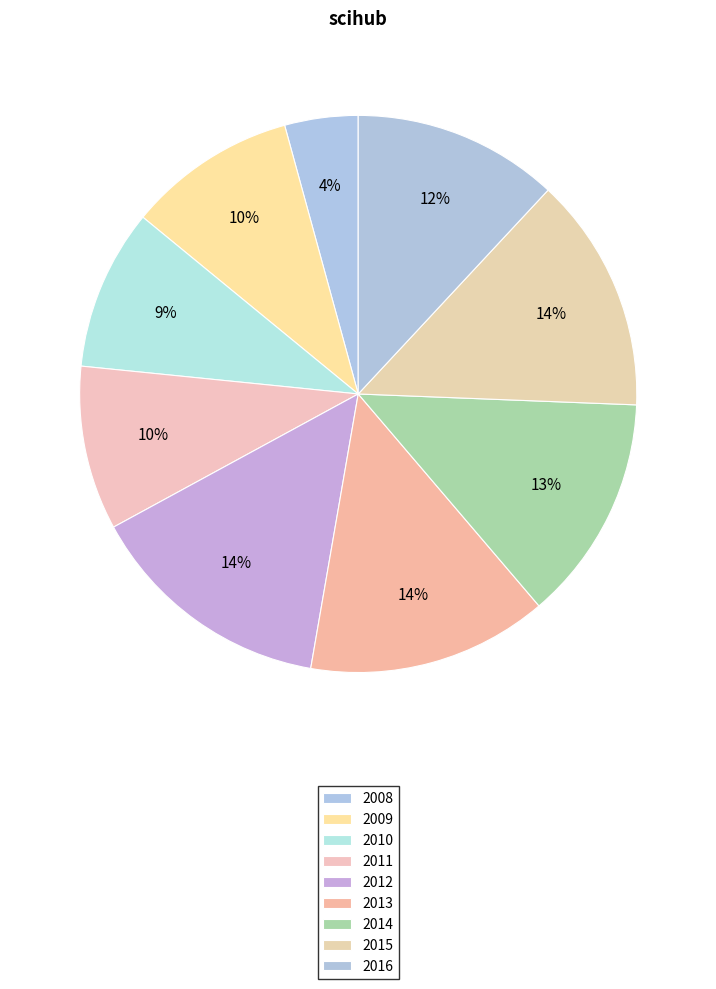

Combined, what portion of the pie is 2010 and 2008?

13.6%